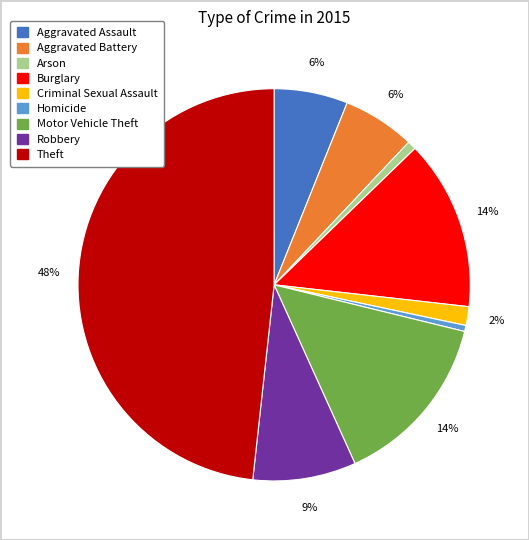

True or false: Aggravated Battery accounts for 6% of the total.

True